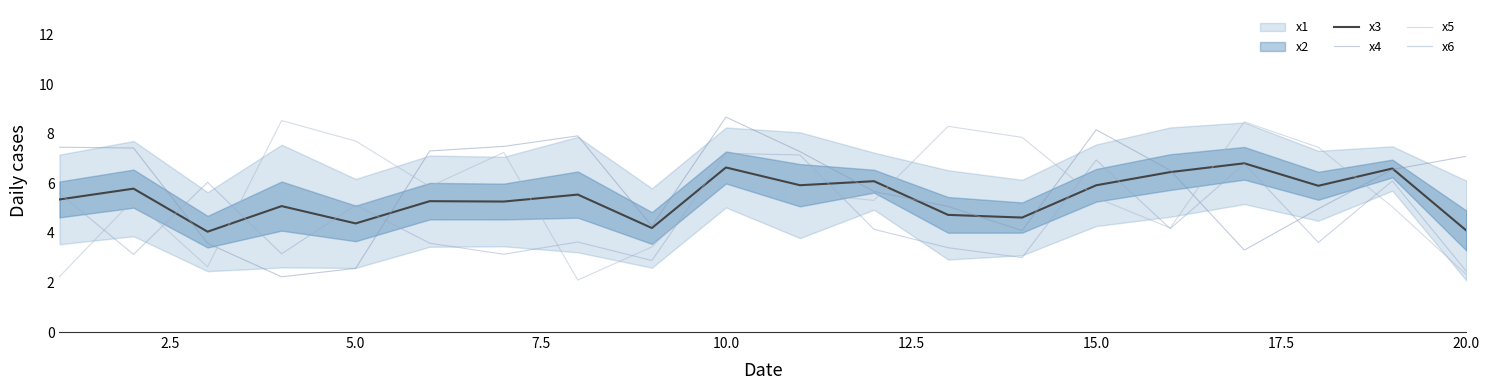

What is the difference between the maximum and minimum values in the x3 series?

2.8